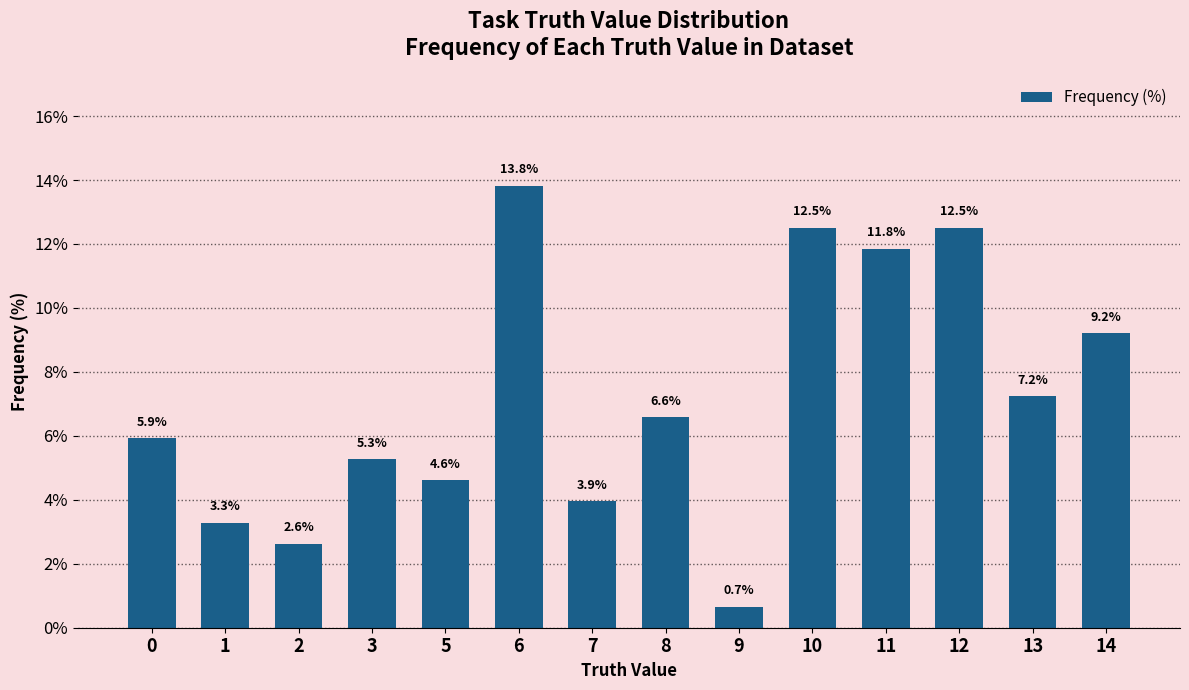

What is the value of the 9th bar from the left?

0.7